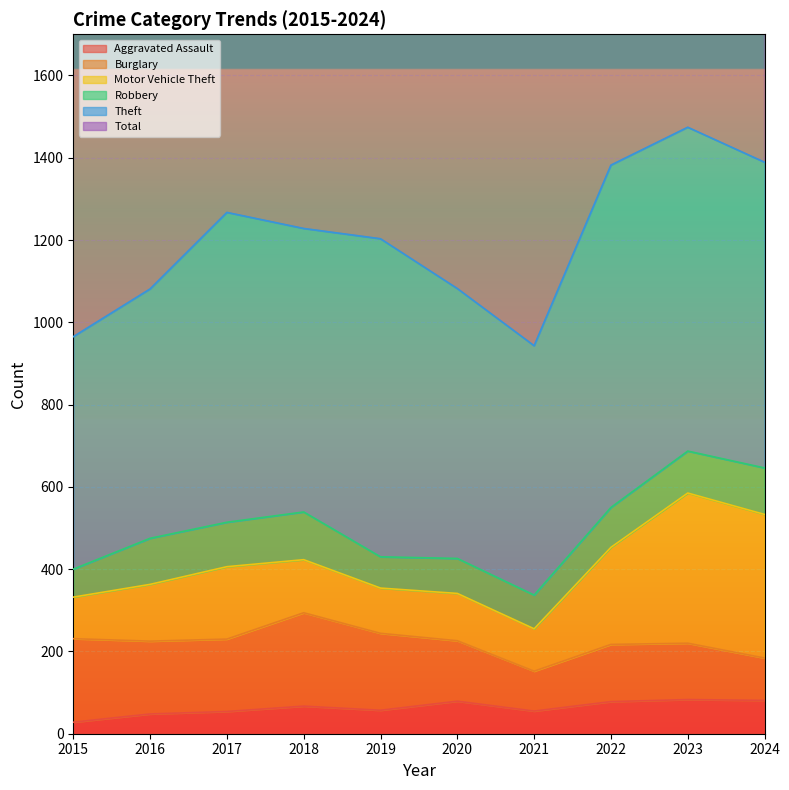

True or false: Theft and Motor Vehicle Theft cross at least once.

False